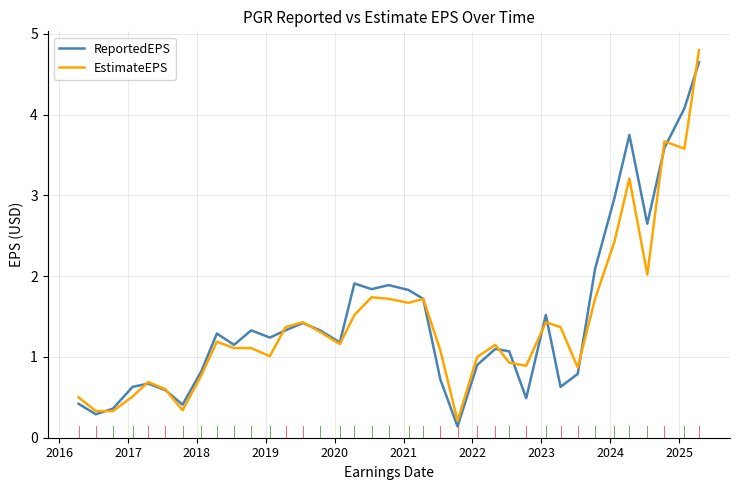

Does the chart display data point markers on the line(s)?

No